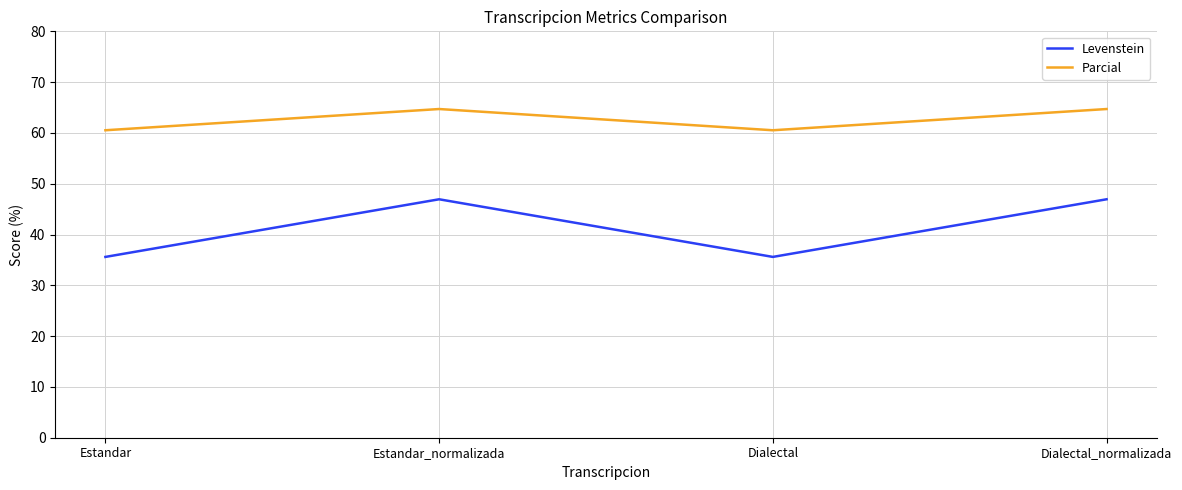

True or false: Levenstein and Parcial intersect in this chart.

False